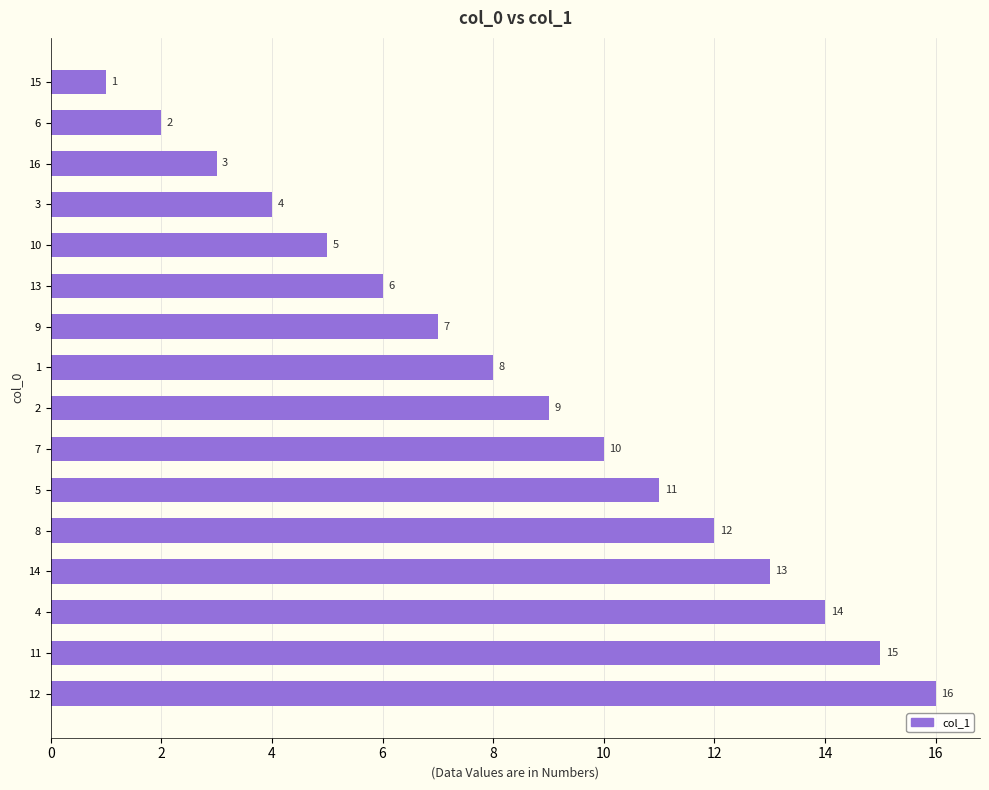

What is the ratio of the value at 6 to the value at 3?

0.5